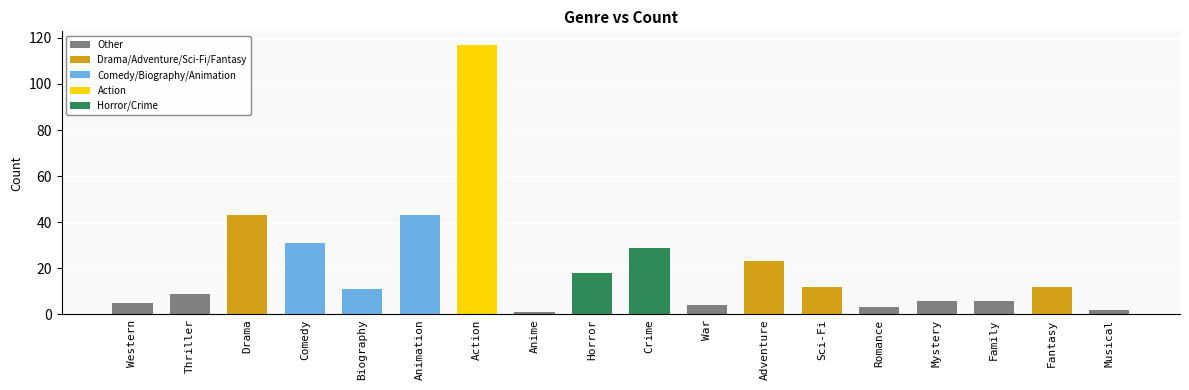

What is the difference between the maximum and second lowest values?

115